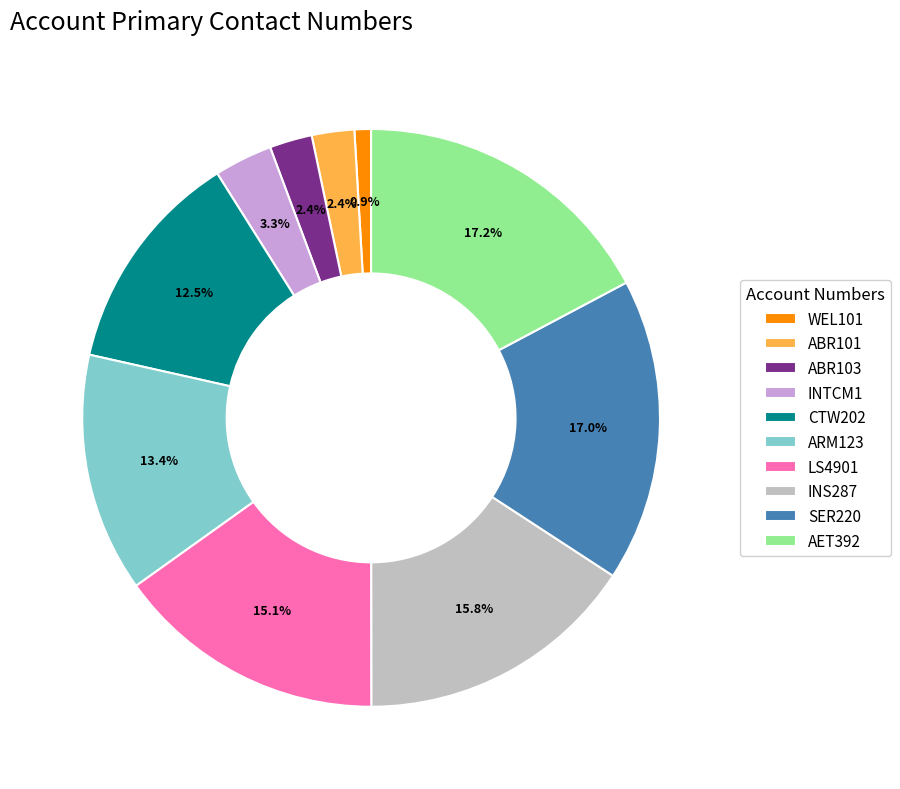

To the nearest percent, what portion does ABR101 represent?

2%